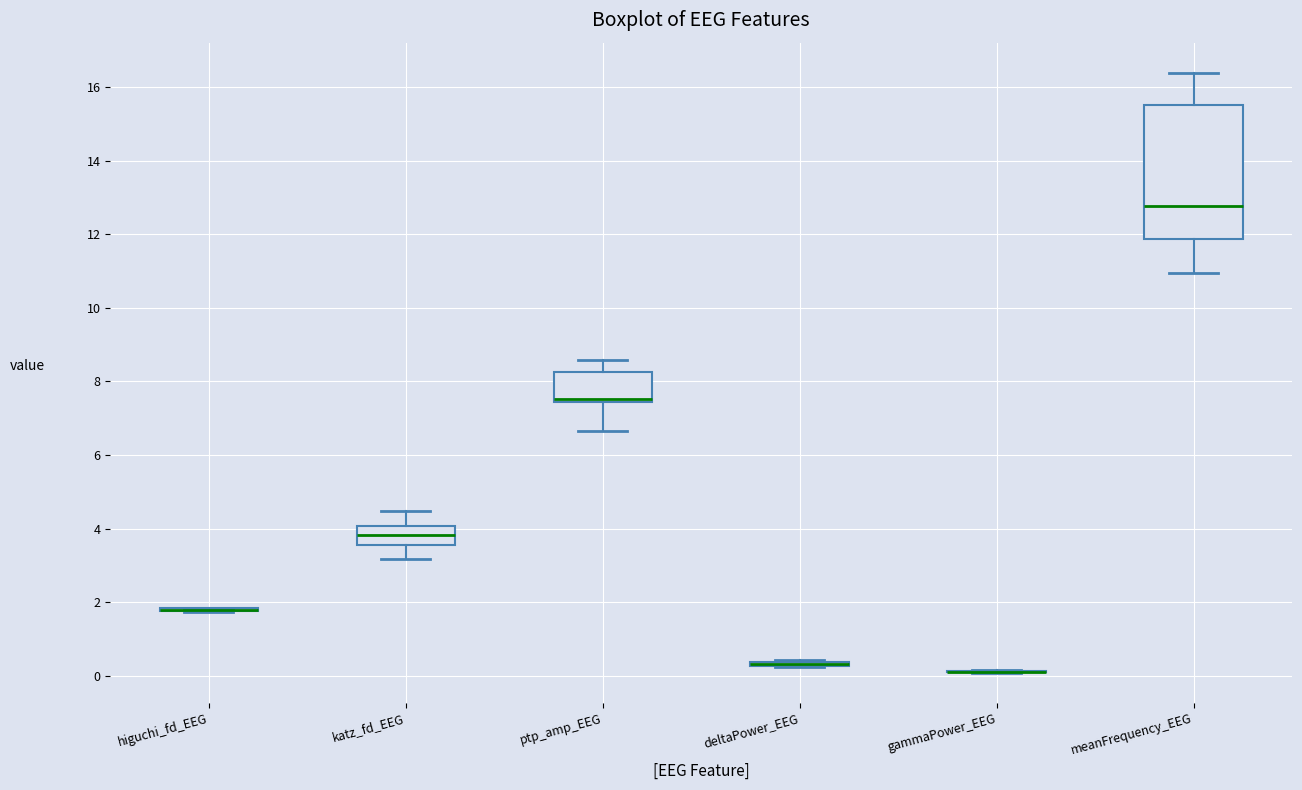

Which box is the tallest, from its lower edge to its upper edge?

meanFrequency_EEG